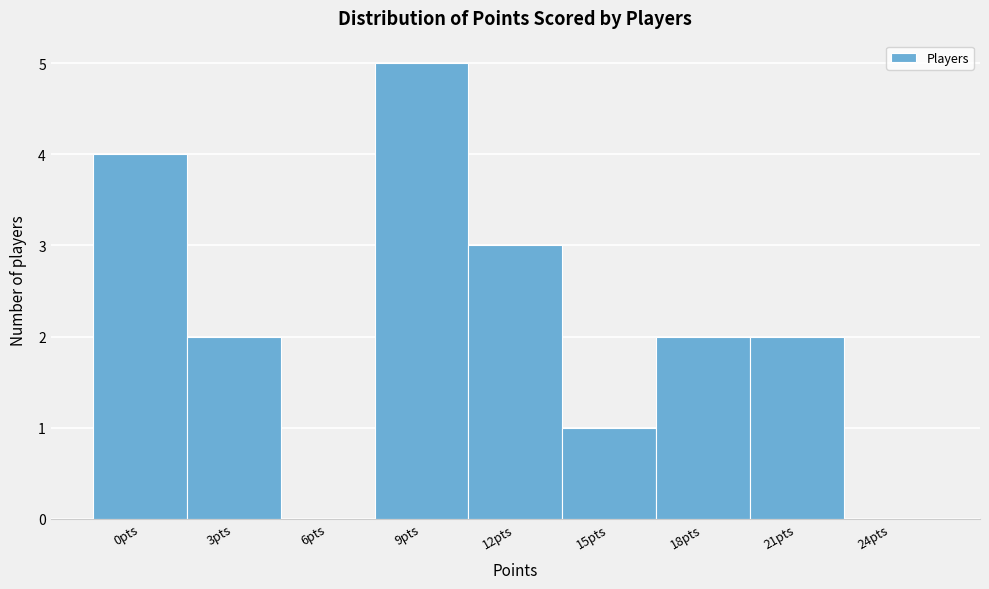

Reading right to left, transcribe all the data shown in this chart.

24pts=0	21pts=2	18pts=2	15pts=1	12pts=3	9pts=5	6pts=0	3pts=2	0pts=4